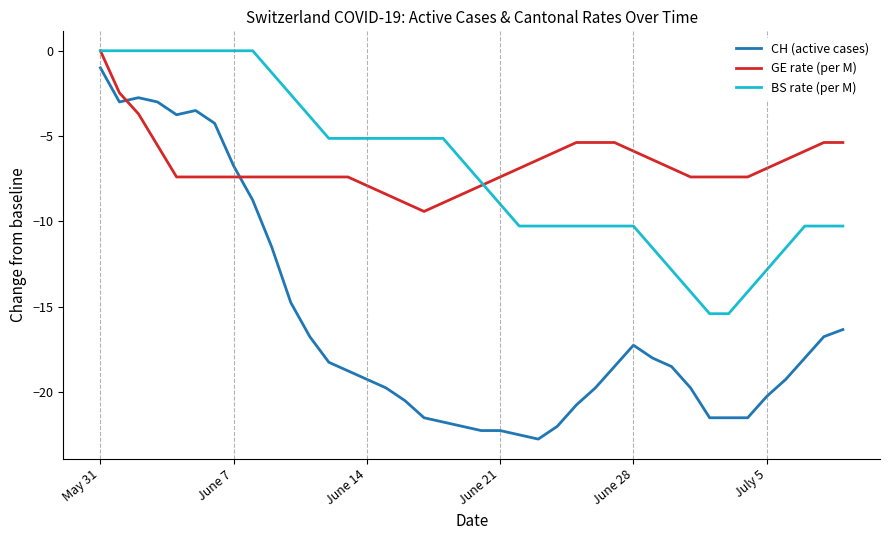

True or false: CH (active cases) and BS rate (per M) intersect in this chart.

False